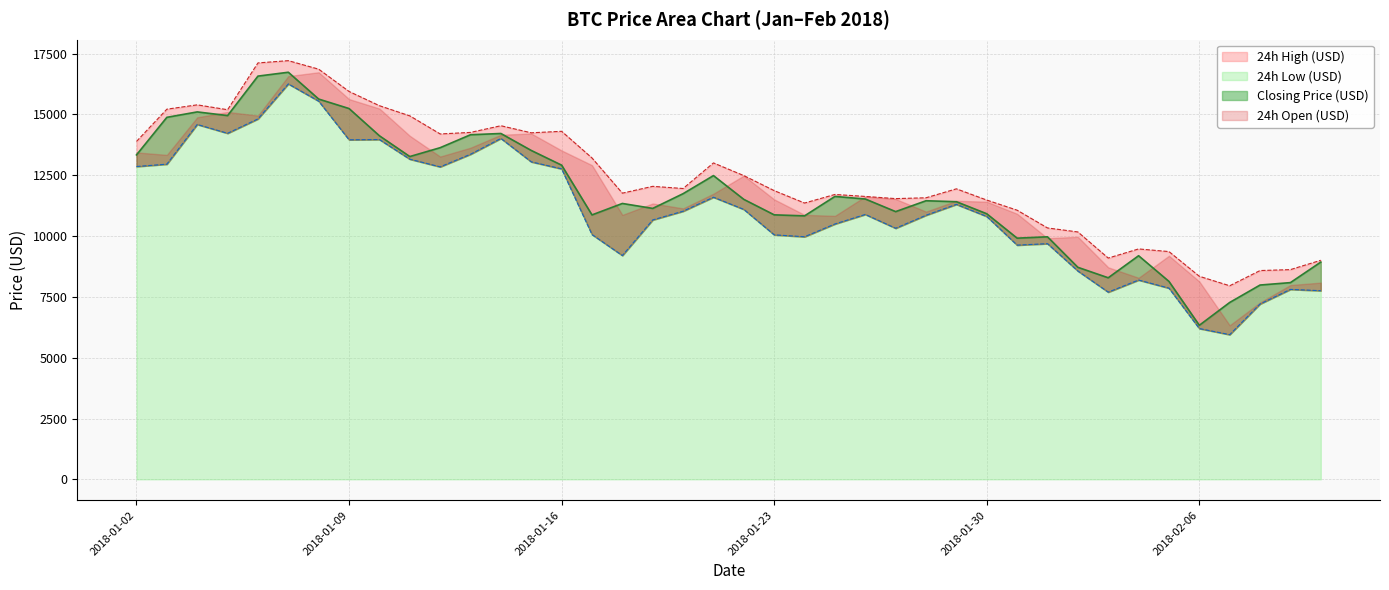

True or false: Closing Price (USD) and 24h High (USD) cross at least once.

False